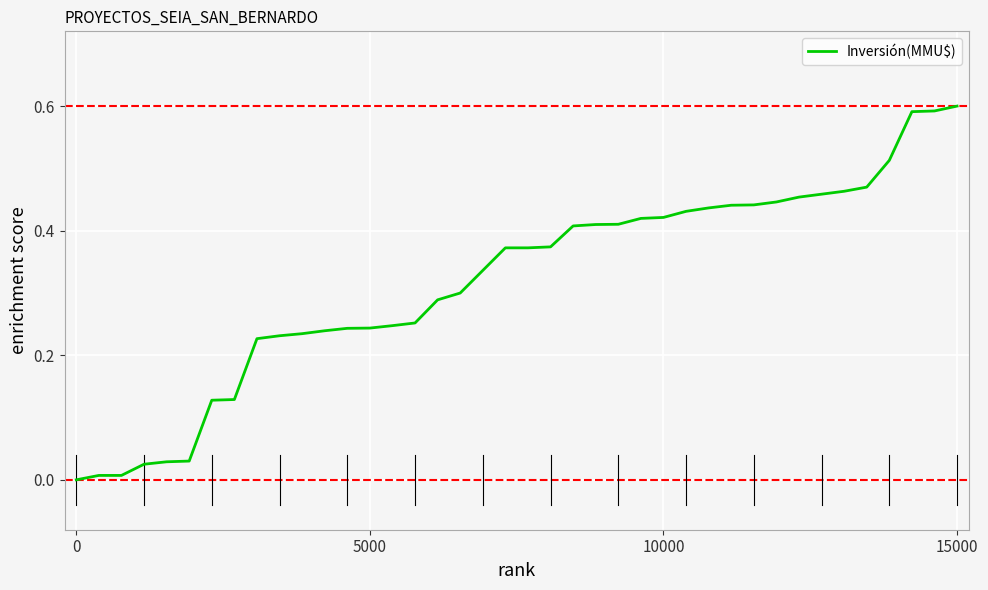

The value at 15000 is 0.6. True or false?

True